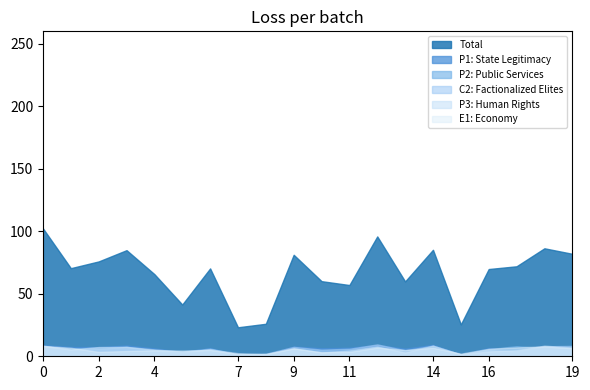

True or false: Total has more than 1 points higher than both neighbors.

True